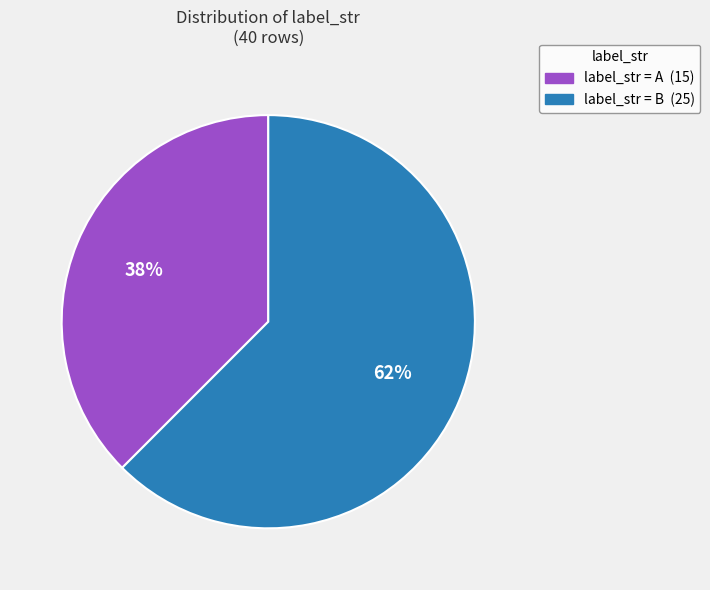

To the nearest percent, what is the average slice percentage?

50%